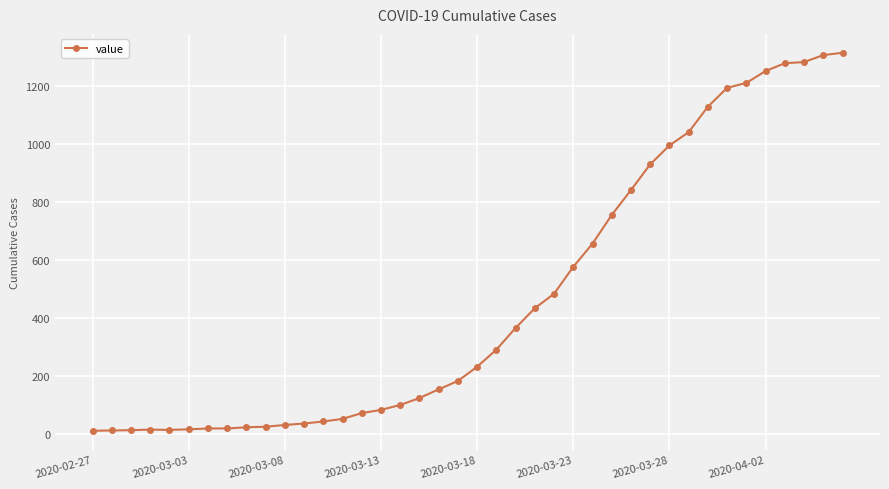

What is the greatest value displayed?

1315